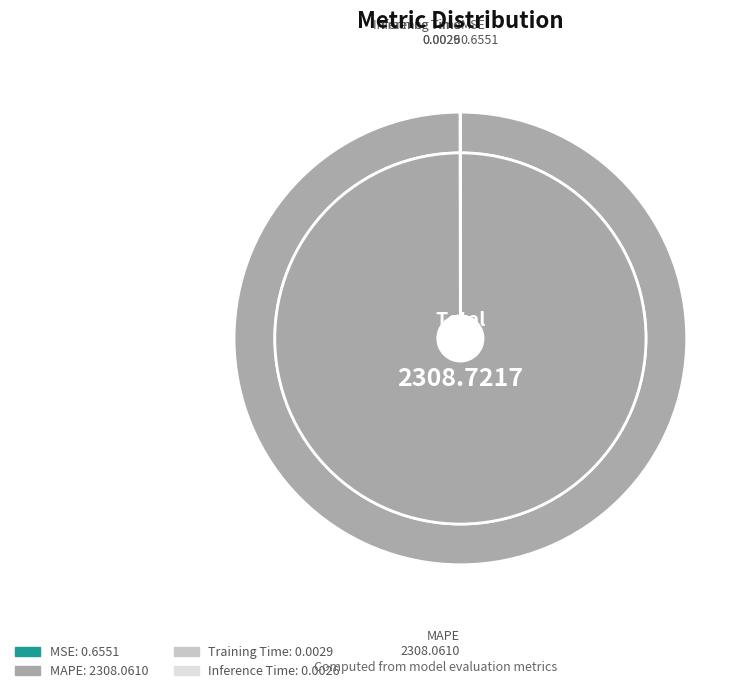

How much of the chart is everything except Inference Time?

100.0%